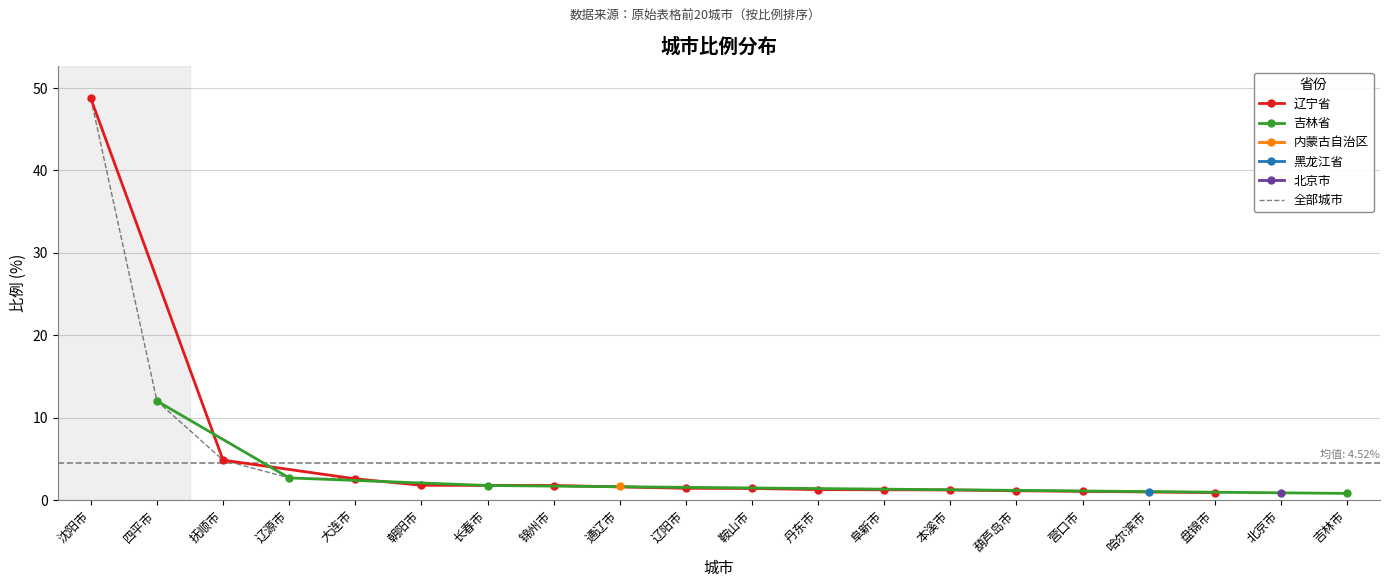

What is the ratio of the value at 盘锦市 to the value at 长春市?

0.5